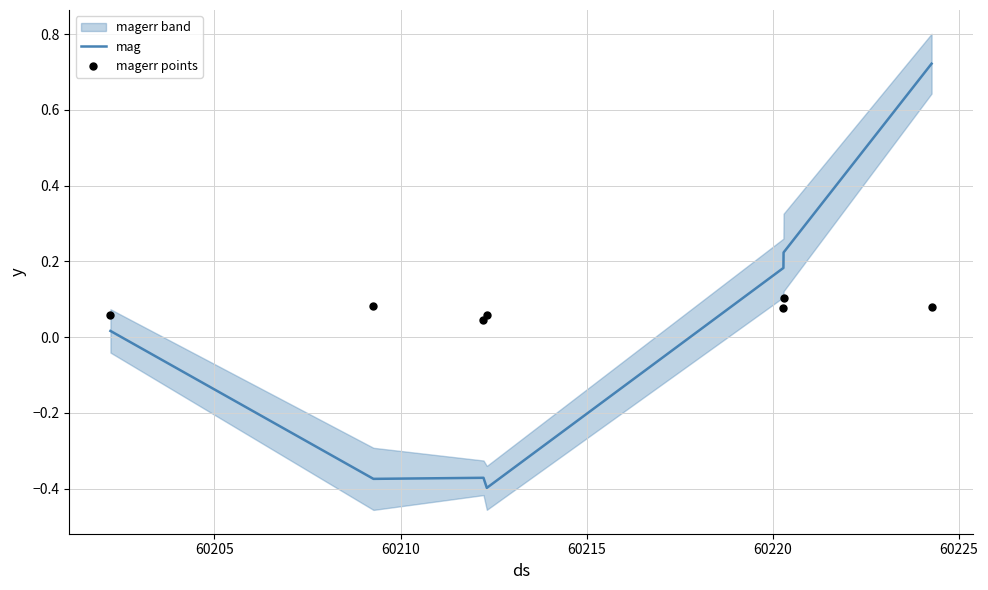

Is the value of magerr points at 60230 greater than the value of mag at 60205?

Yes